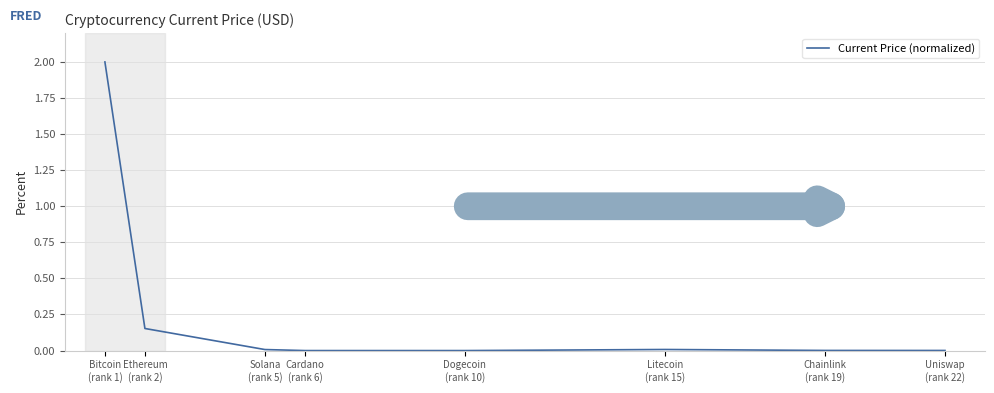

What is the greatest value displayed?

2.0